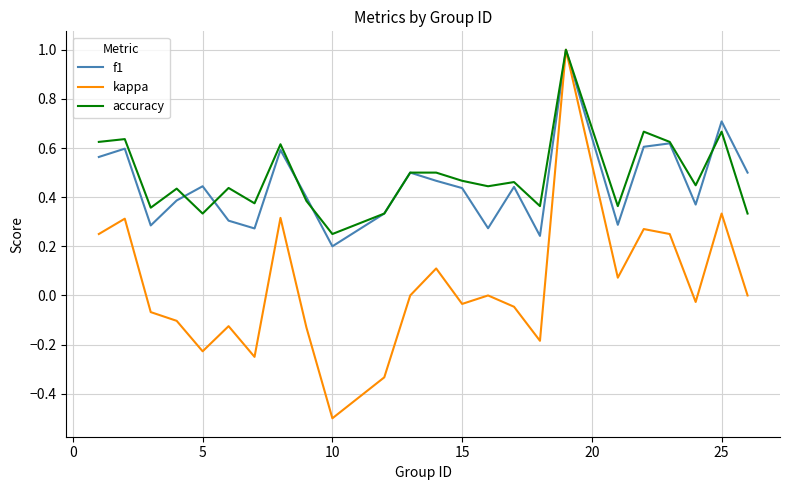

What is the highest value of the accuracy series?

1.0